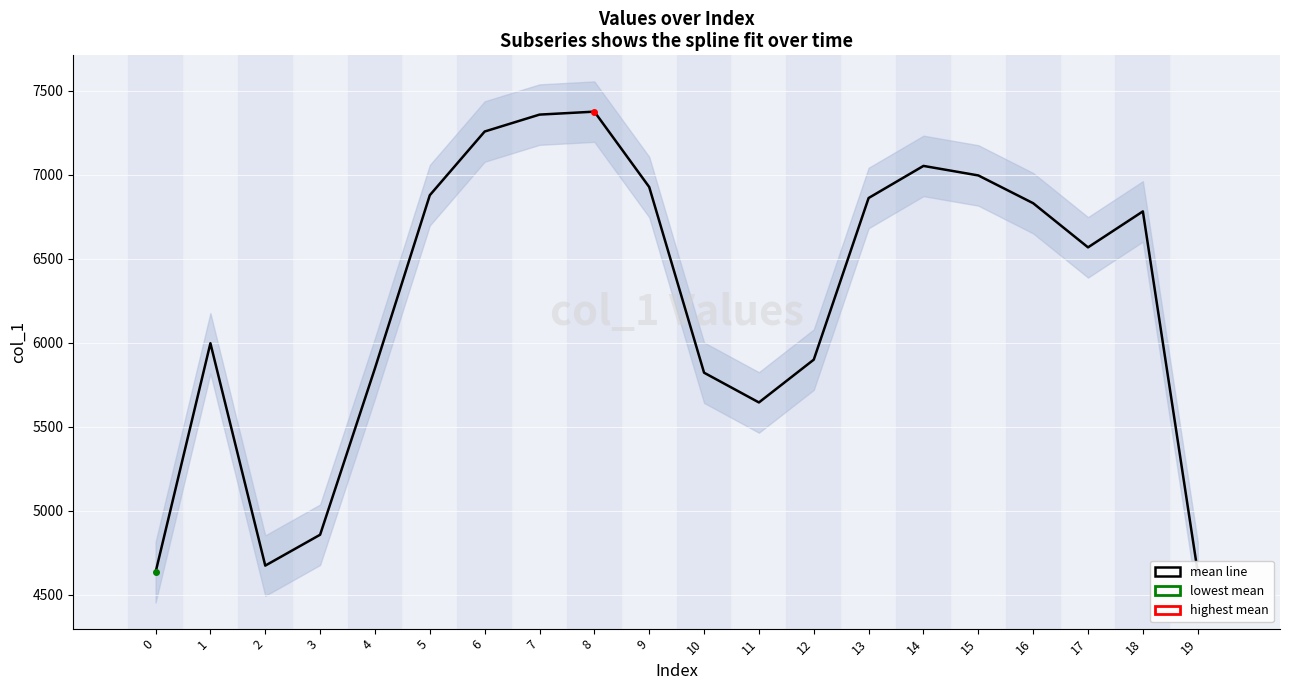

List the labels in order of value, largest first.

8, 7, 6, 14, 15, 9, 5, 13, 16, 18, 17, 1, 12, 4, 10, 11, 3, 2, 19, 0